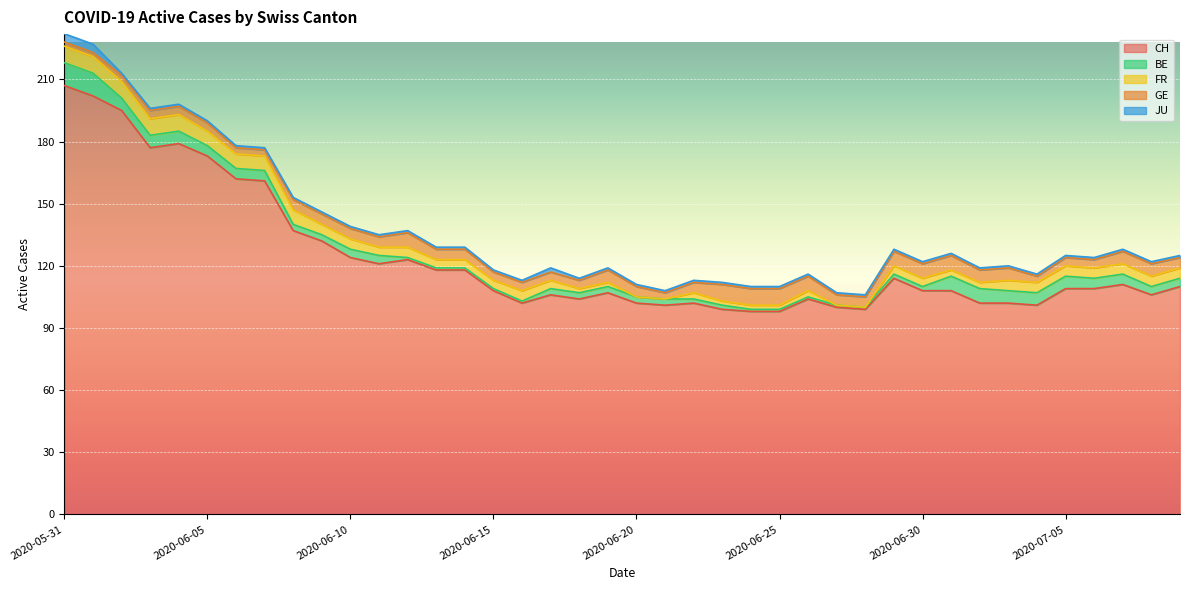

Rank the categories by FR value from highest to lowest.

2020-05-31, 2020-06-01, 2020-06-02, 2020-06-03, 2020-06-04, 2020-06-05, 2020-06-06, 2020-06-07, 2020-06-08, 2020-06-09, 2020-06-10, 2020-06-12, 2020-06-16, 2020-07-03, 2020-07-04, 2020-07-05, 2020-07-06, 2020-07-07, 2020-07-08, 2020-07-09, 2020-06-11, 2020-06-13, 2020-06-14, 2020-06-15, 2020-06-17, 2020-06-29, 2020-06-30, 2020-06-22, 2020-06-26, 2020-07-01, 2020-07-02, 2020-06-18, 2020-06-19, 2020-06-23, 2020-06-24, 2020-06-25, 2020-06-20, 2020-06-21, 2020-06-27, 2020-06-28